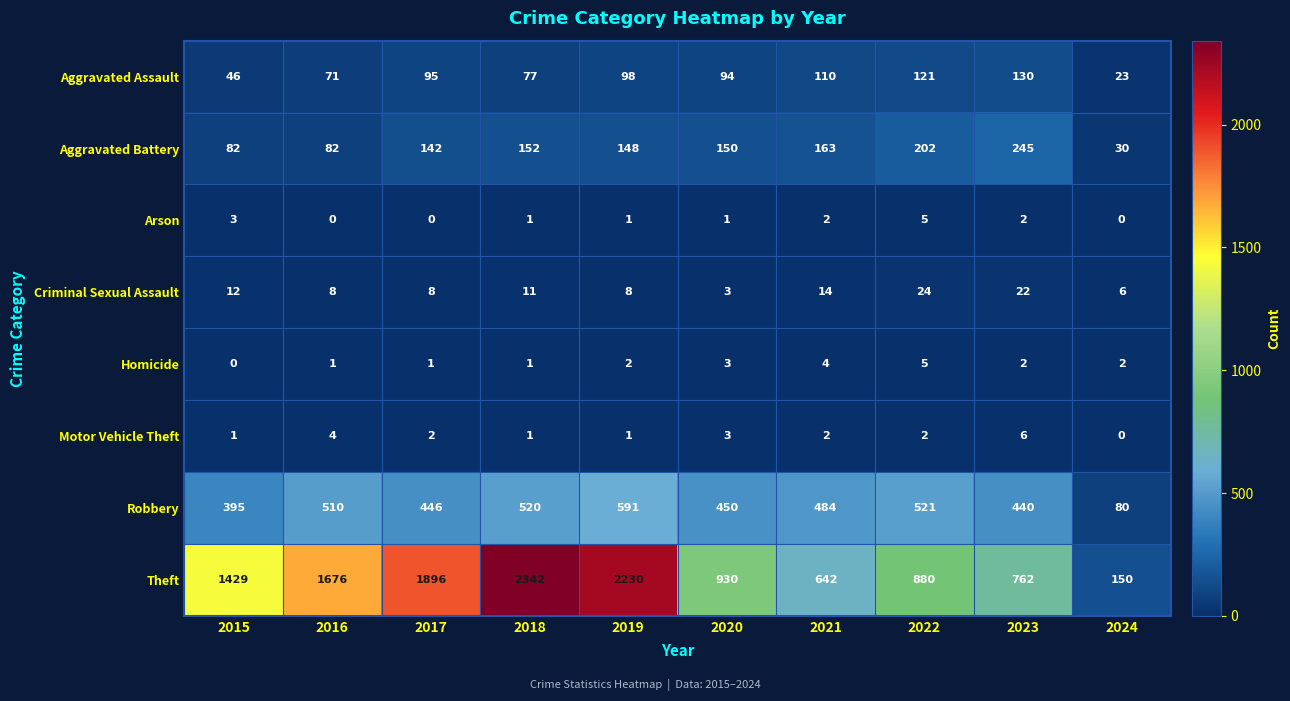

What is the difference between the maximum and minimum values in the Motor Vehicle Theft series?

6